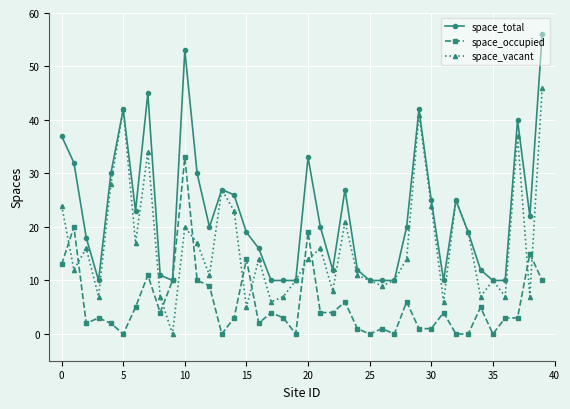

What are all the series names shown in the legend?

space_total, space_occupied, space_vacant